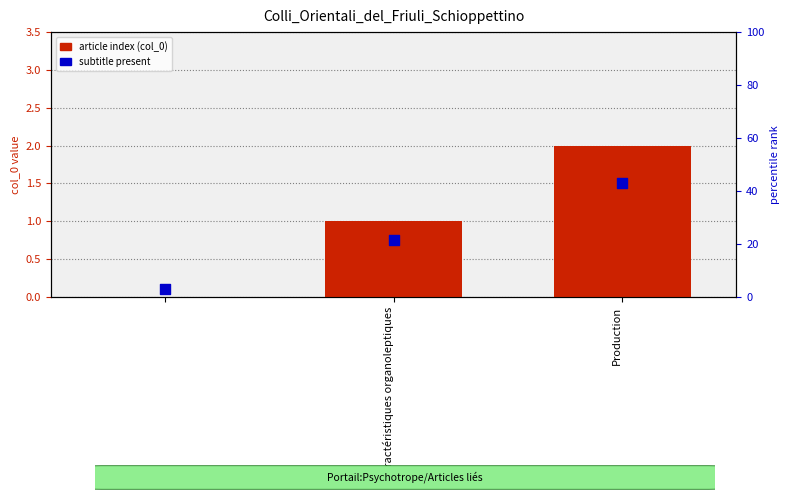

What is the total value across all series at Production?

3.5